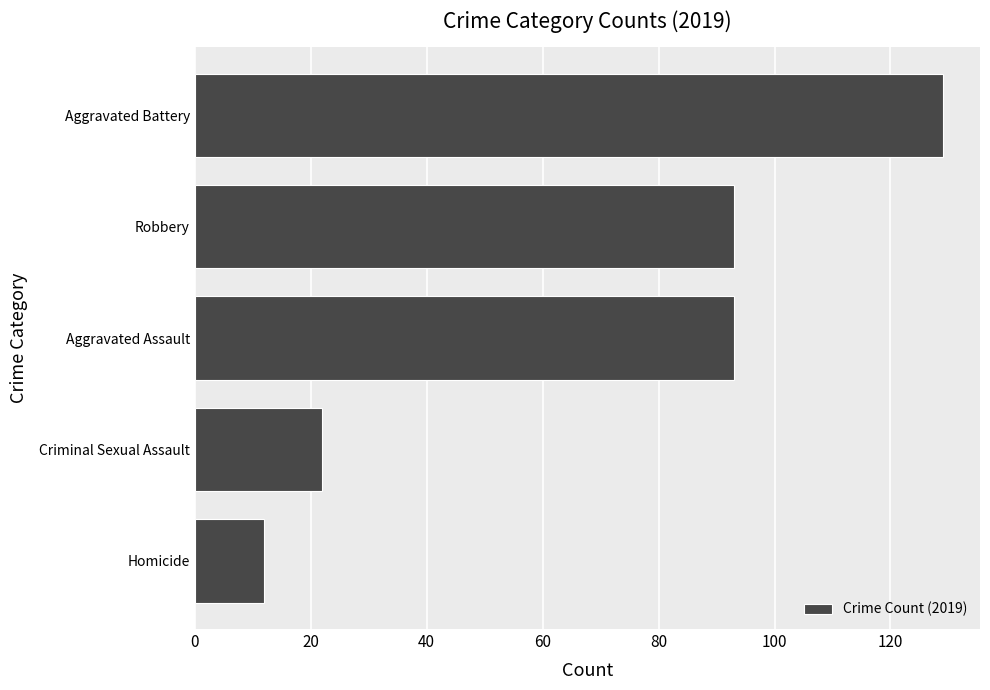

What is the ratio of the value at Homicide to the value at Criminal Sexual Assault?

0.5